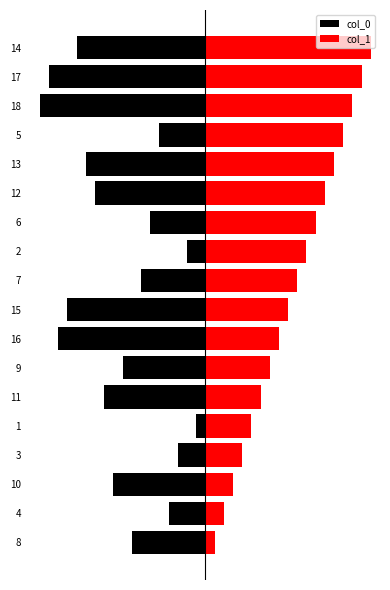

Reading left to right, what are all the values shown in this chart?

col_0: -8	-4	-10	-3	-1	-11	-9	-16	-15	-7	-2	-6	-12	-13	-5	-18	-17	-14
col_1: 1	2	3	4	5	6	7	8	9	10	11	12	13	14	15	16	17	18